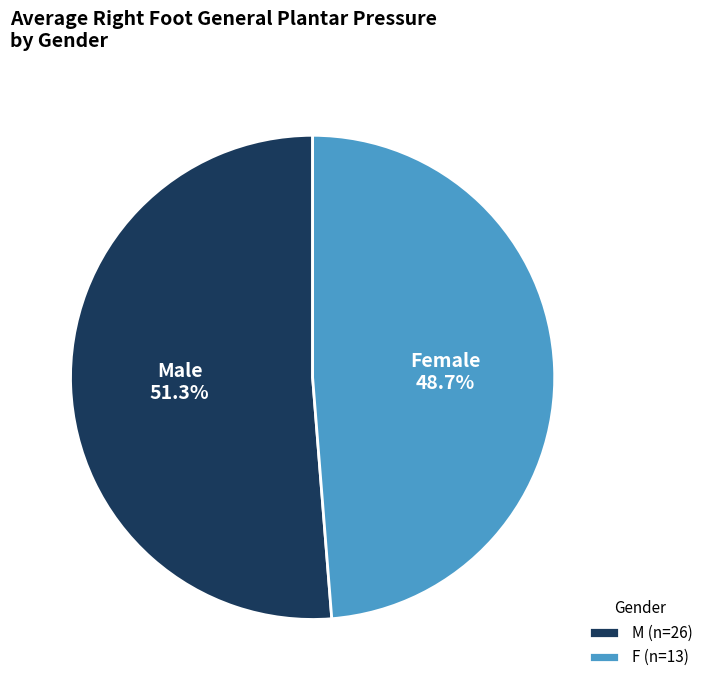

Which category has the biggest portion of the pie?

M